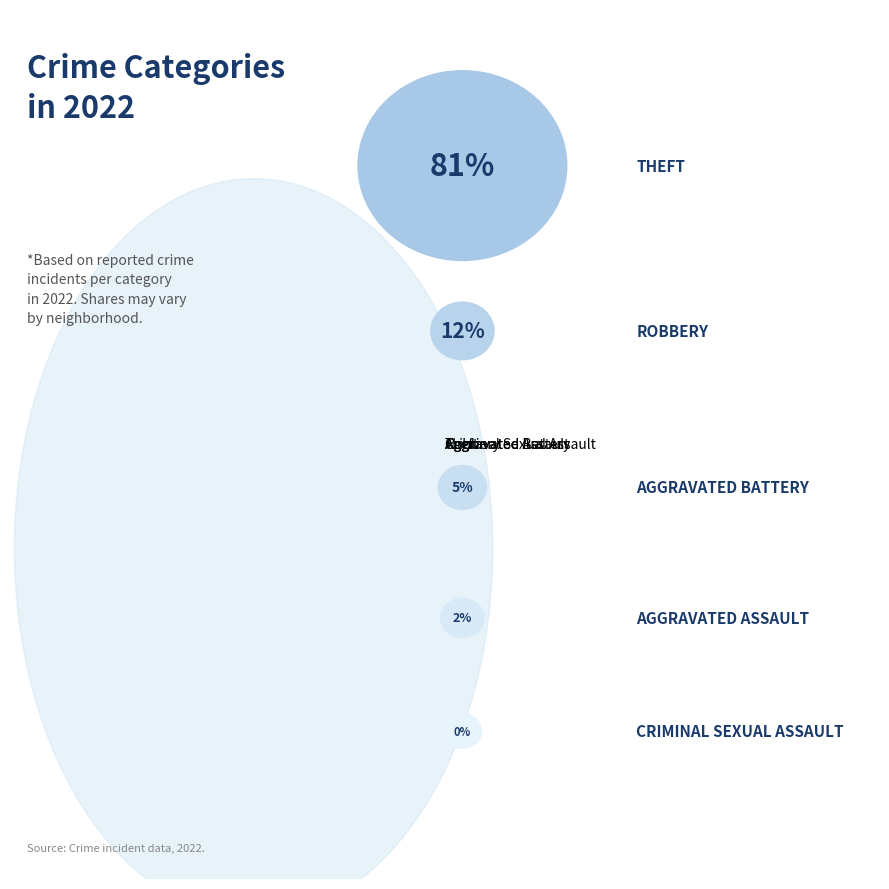

Is it true that Theft is 81% of the pie?

True